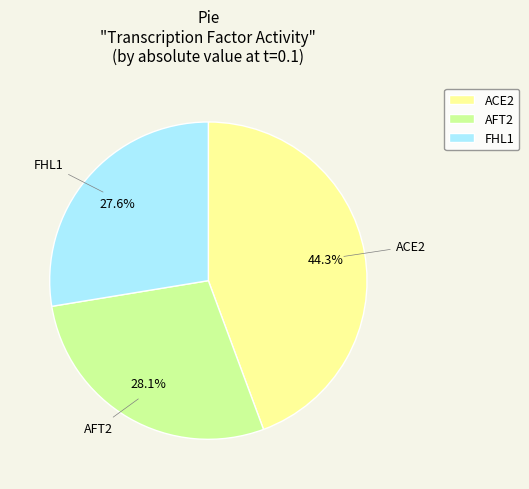

How many segments does this pie chart have?

3